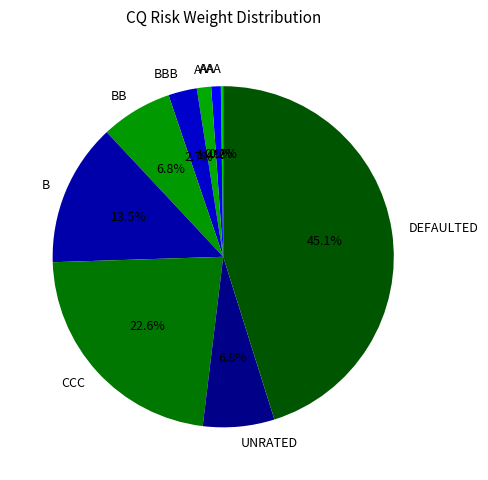

Do B and BBB together represent more than half of the pie?

No